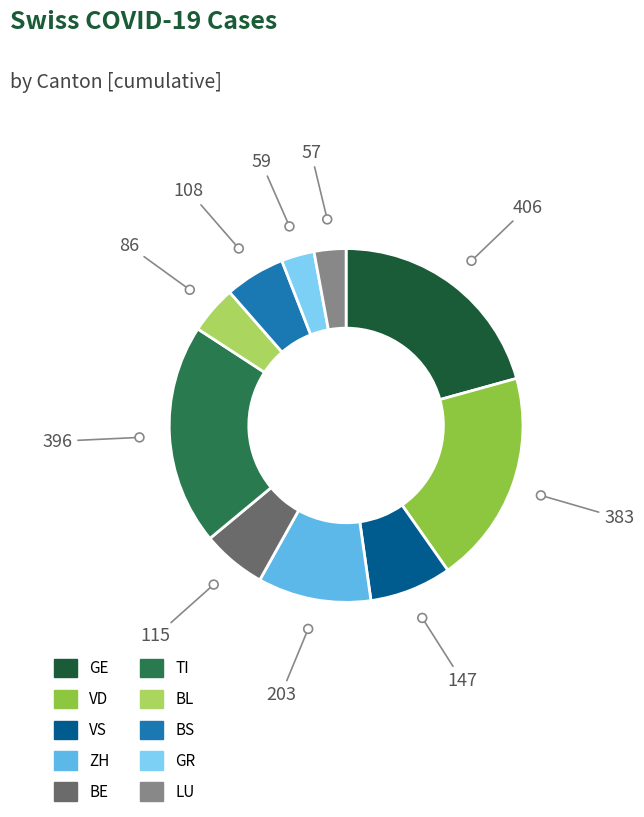

What is the largest slice in the pie chart?

GE